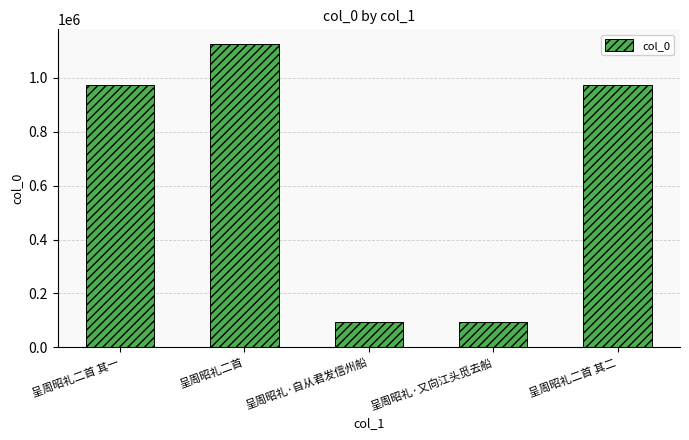

What position from the right is 呈周昭礼·又向江头觅去船?

2